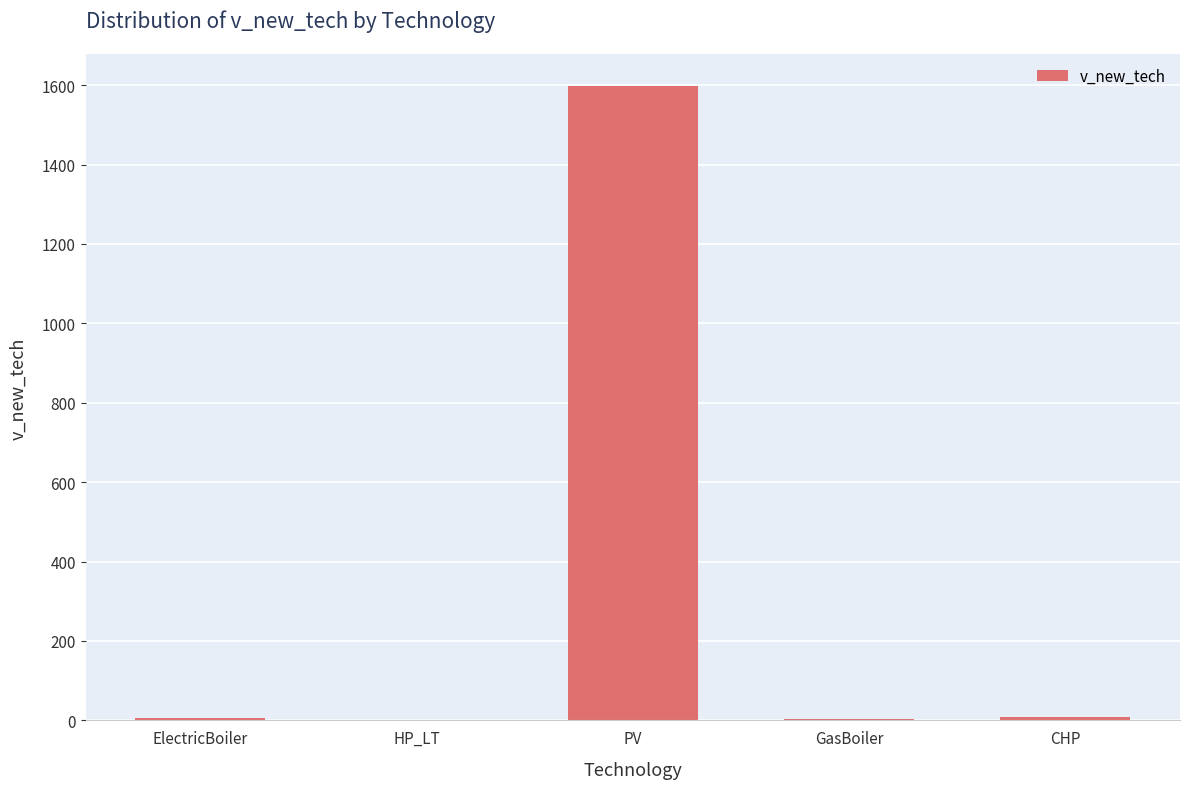

Is it true that the value at GasBoiler is 3.6?

True